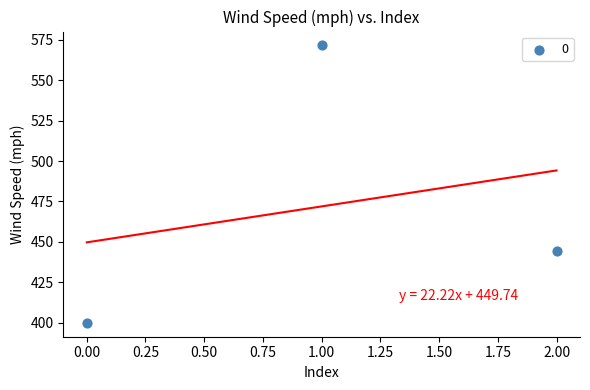

What Y value in the scatter plot is closest to 485?

444.4